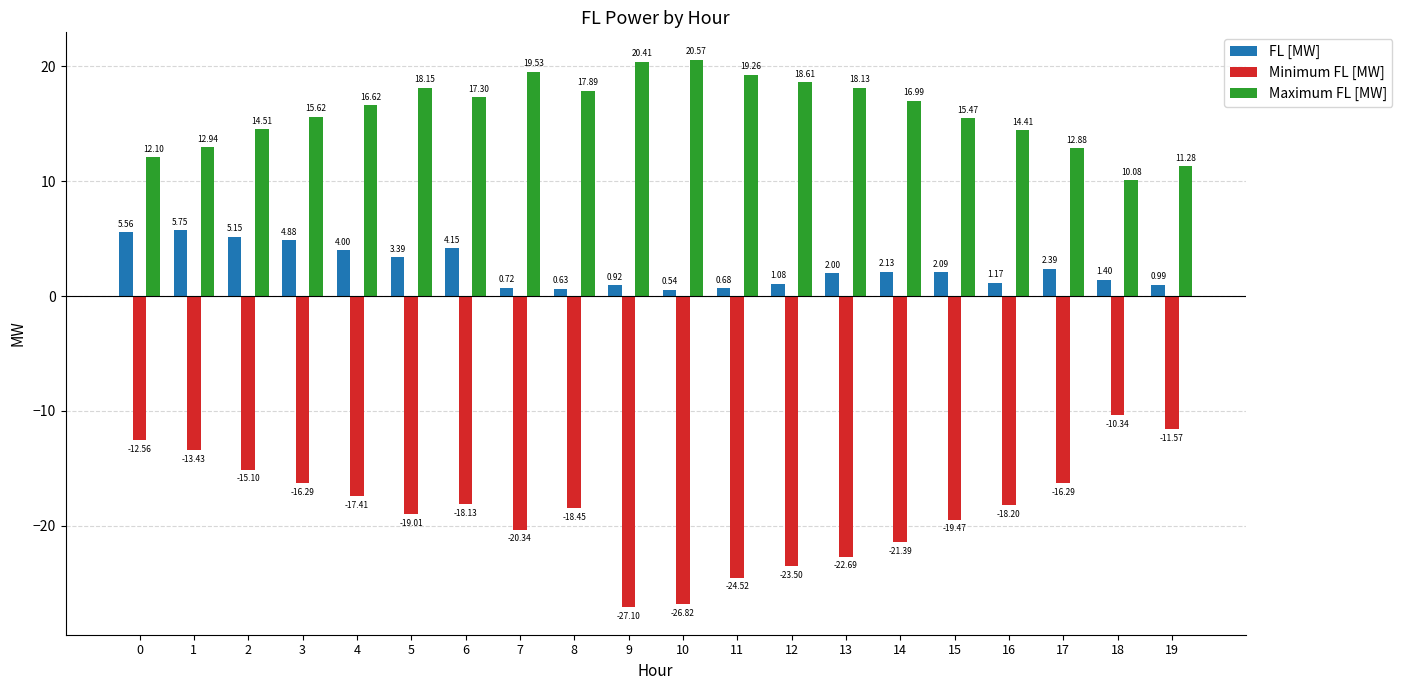

How many bars are there in each group?

3